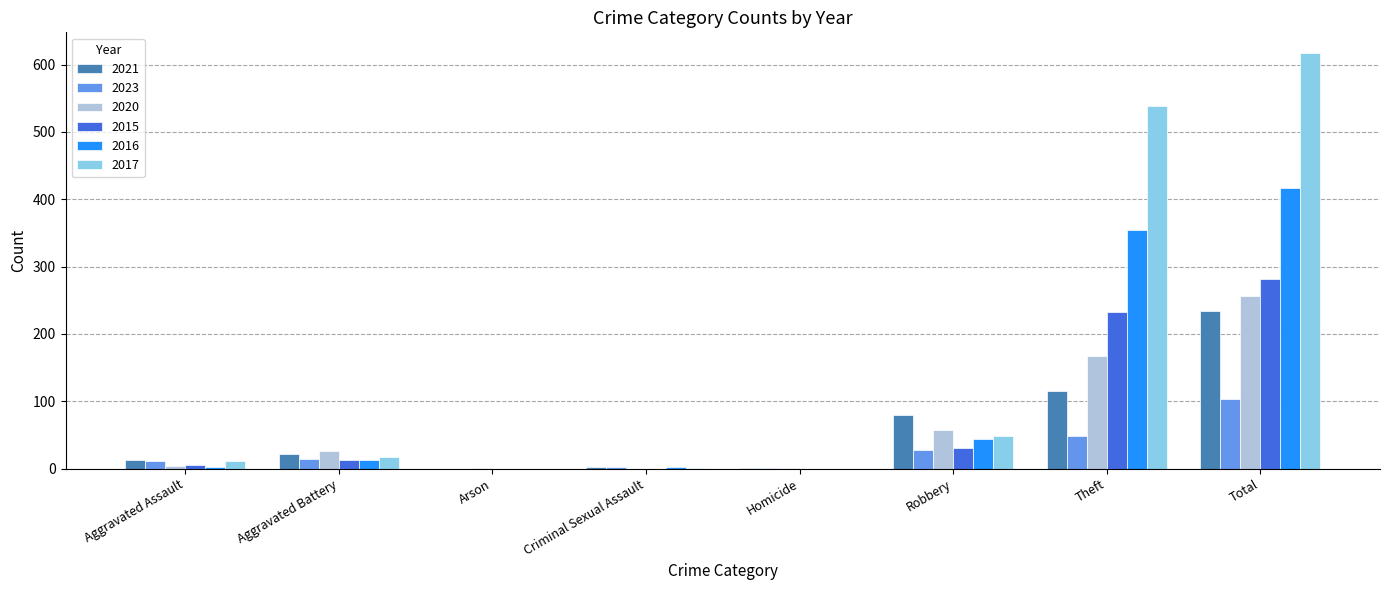

What is the maximum value shown in the chart?

617